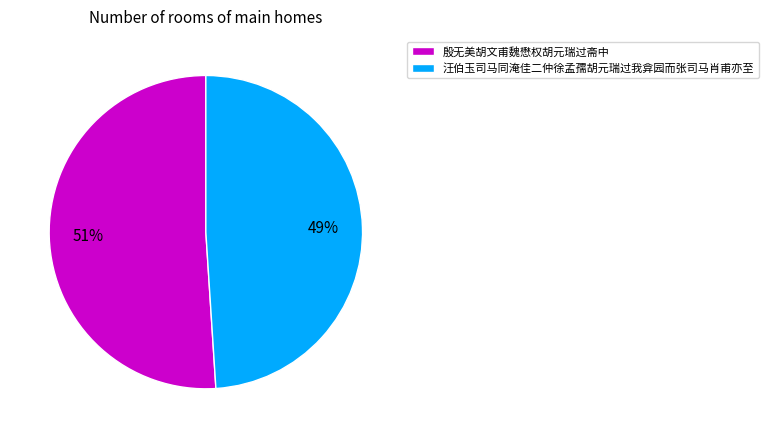

Is there a majority slice in this chart?

Yes